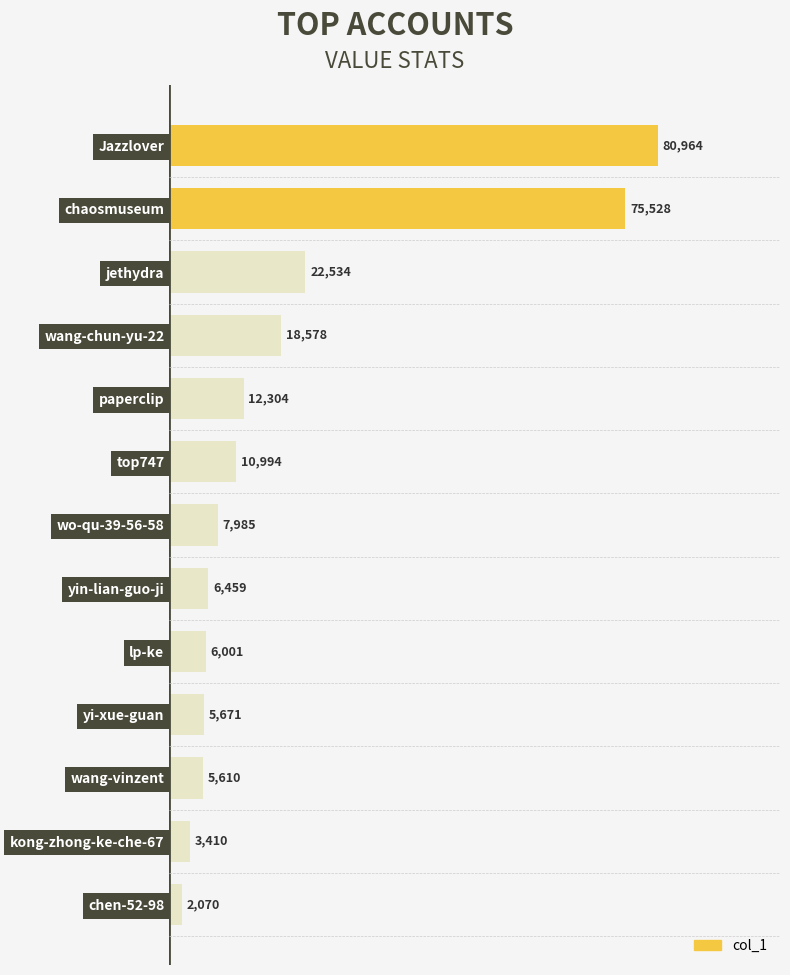

Rank the categories by value from highest to lowest.

Jazzlover, chaosmuseum, jethydra, wang-chun-yu-22, paperclip, top747, wo-qu-39-56-58, yin-lian-guo-ji, lp-ke, yi-xue-guan, wang-vinzent, kong-zhong-ke-che-67, chen-52-98